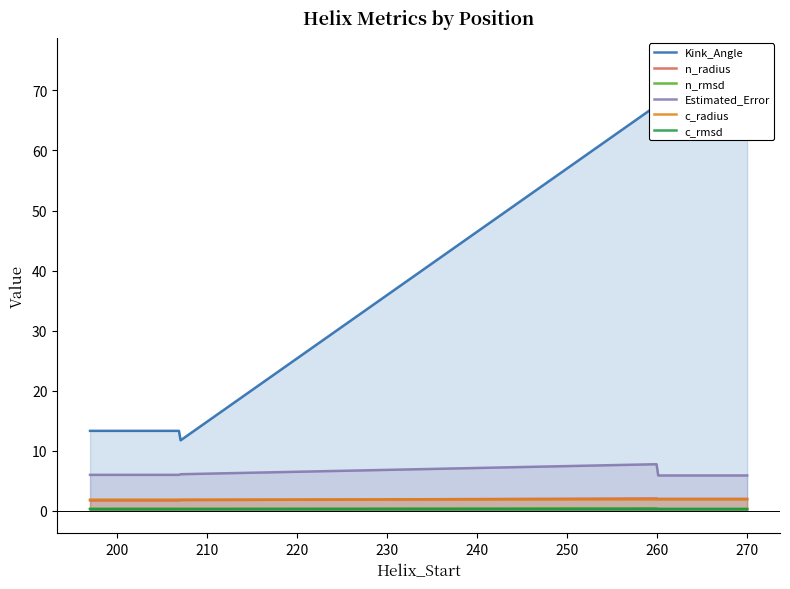

Read the n_rmsd value at 260.

0.4